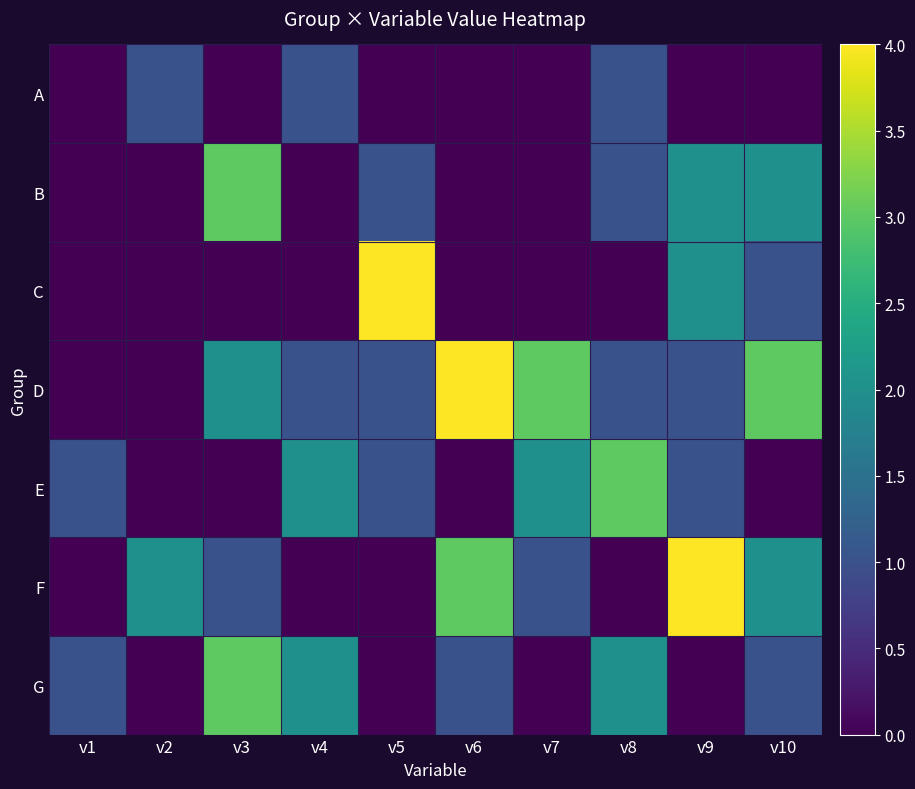

Which category has the highest value across all series?

v5